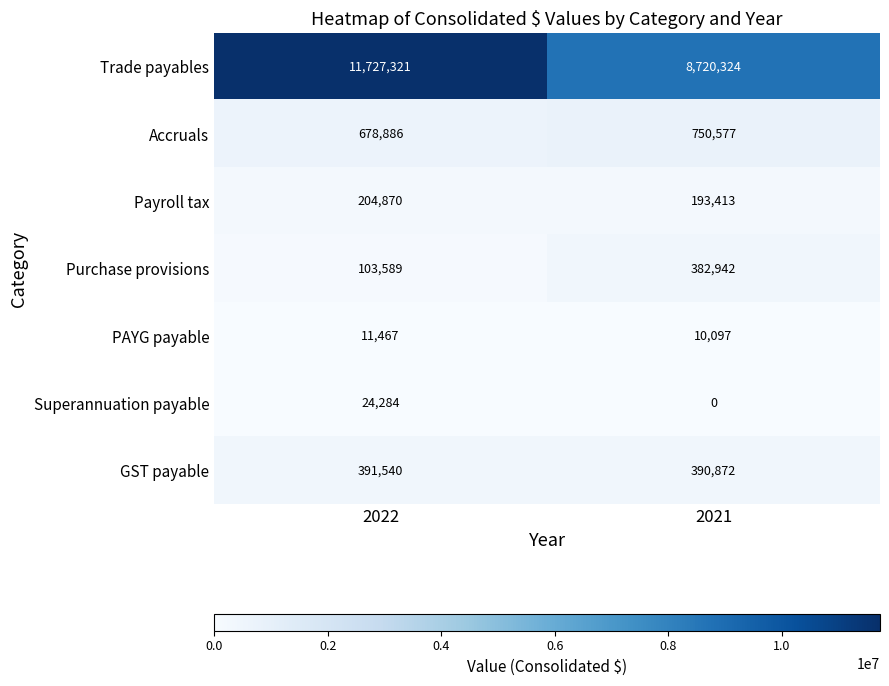

What is the approximate value of GST payable at 2022, to the nearest 10?

391540